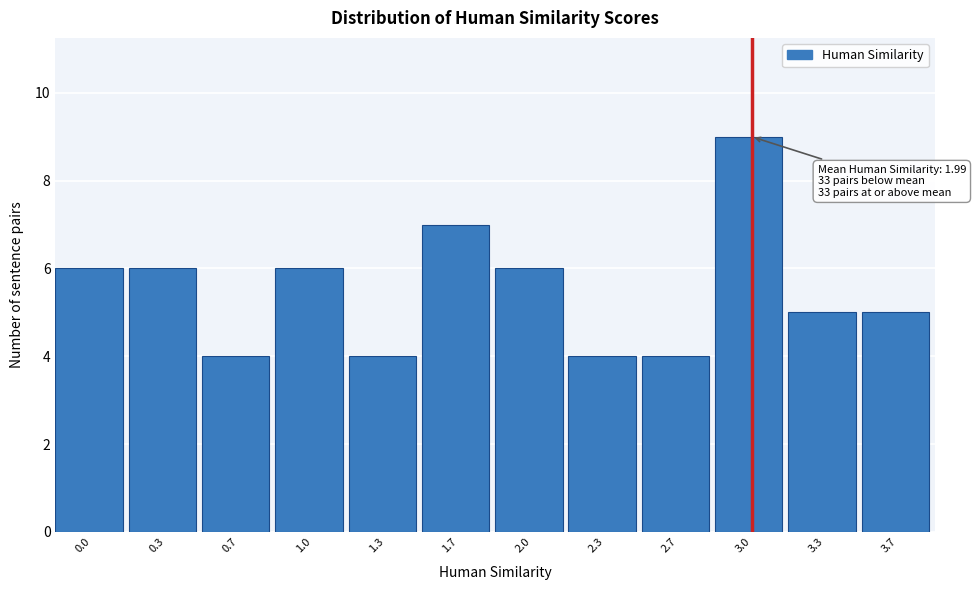

Reading left to right, what are all the values shown in this chart?

6	6	4	6	4	7	6	4	4	9	5	5